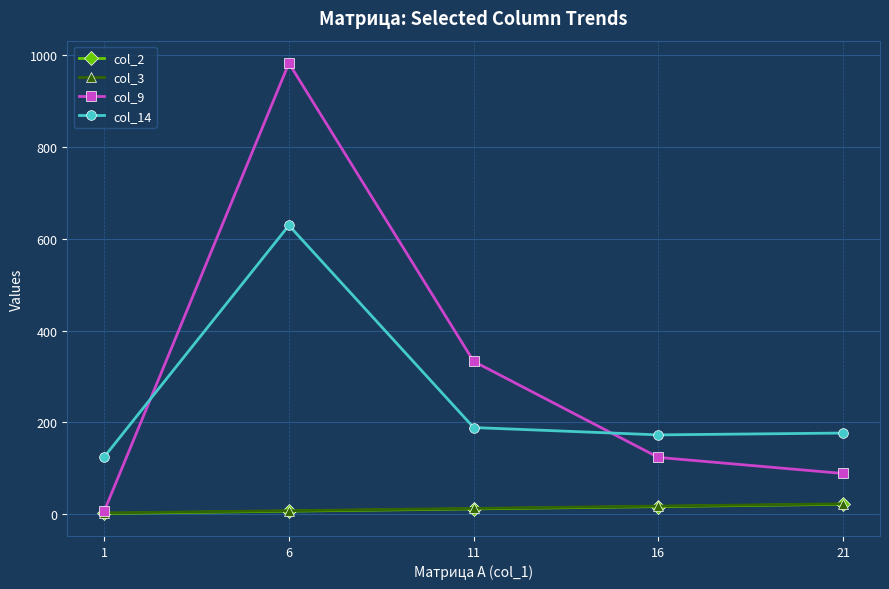

True or false: col_9 and col_14 intersect in this chart.

True